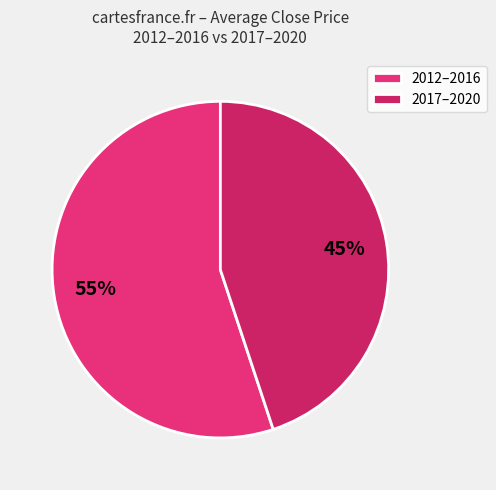

How many slices are in this pie chart?

2